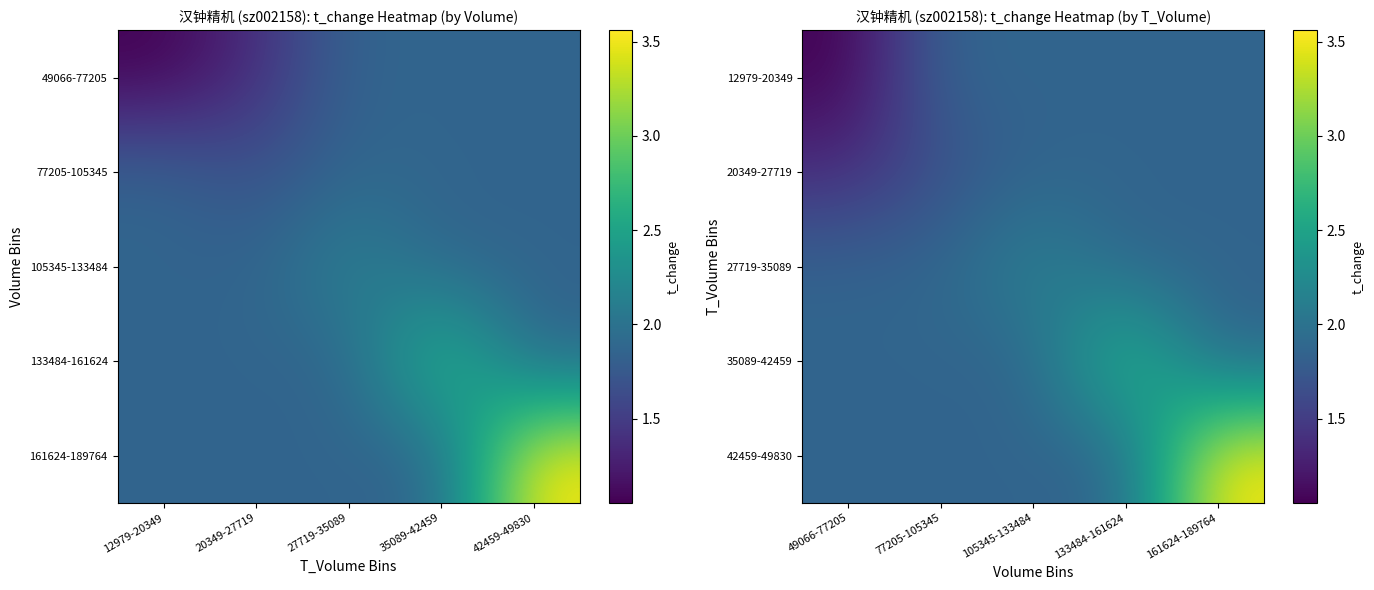

List the labels in order of 35089-42459 value, smallest first.

49066-77205, 77205-105345, 105345-133484, 161624-189764, 133484-161624